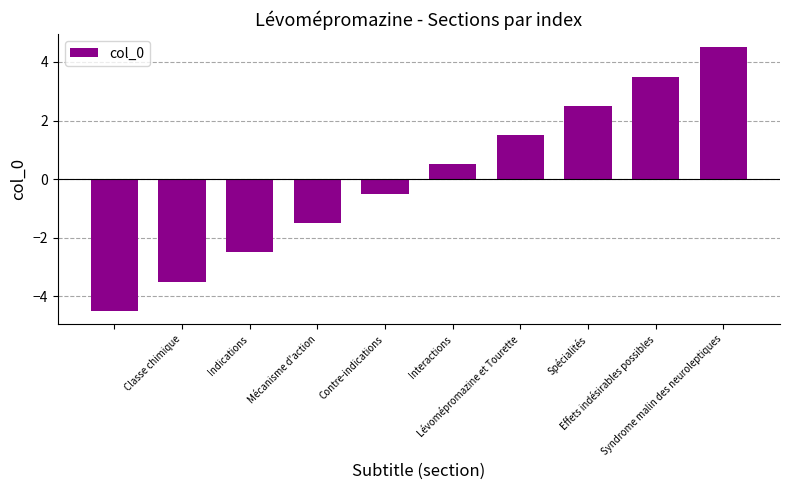

How many positive values are there?

5